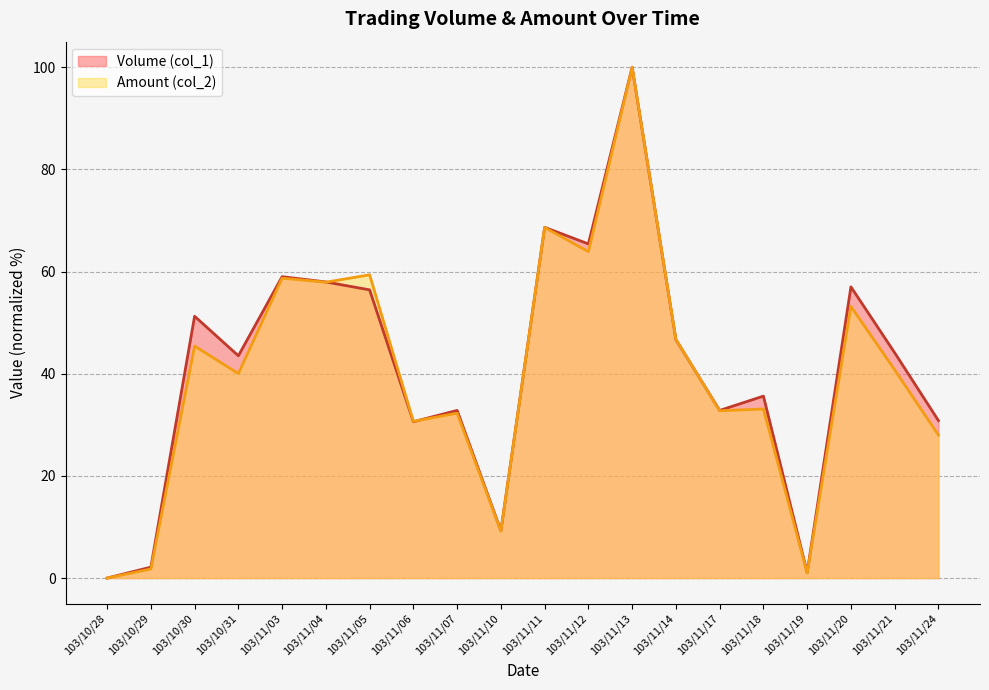

What is the total value across all series at 103/11/12?

129.3